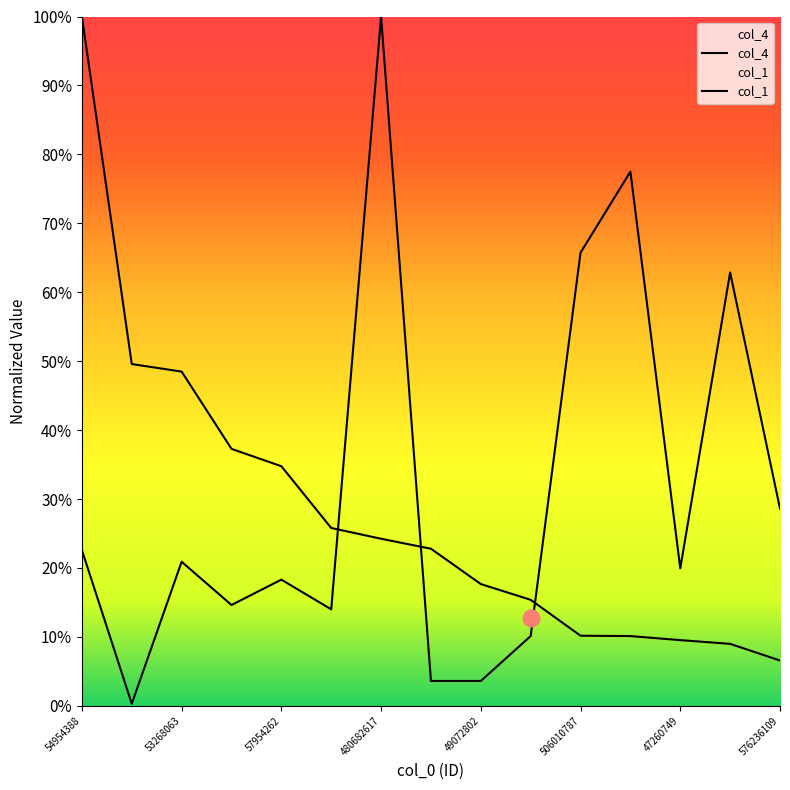

What is the difference between the col_4 values at 54954388 and 506010787?

0.7